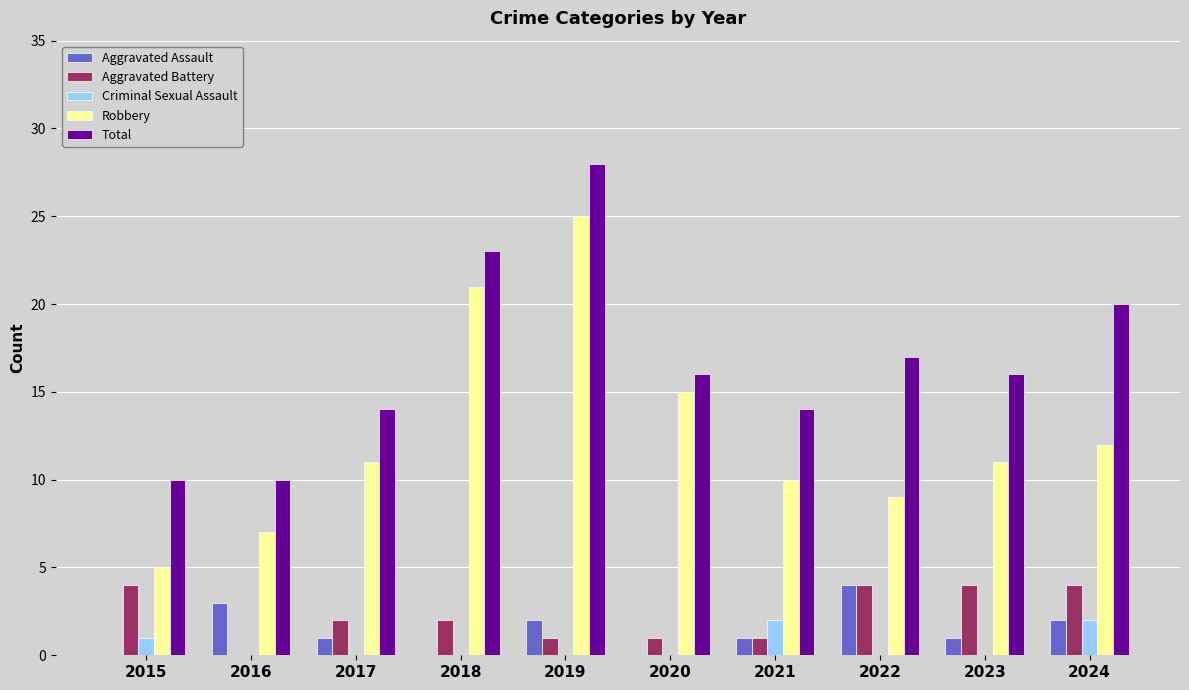

Is it true that Robbery equals 11 at 2017?

True